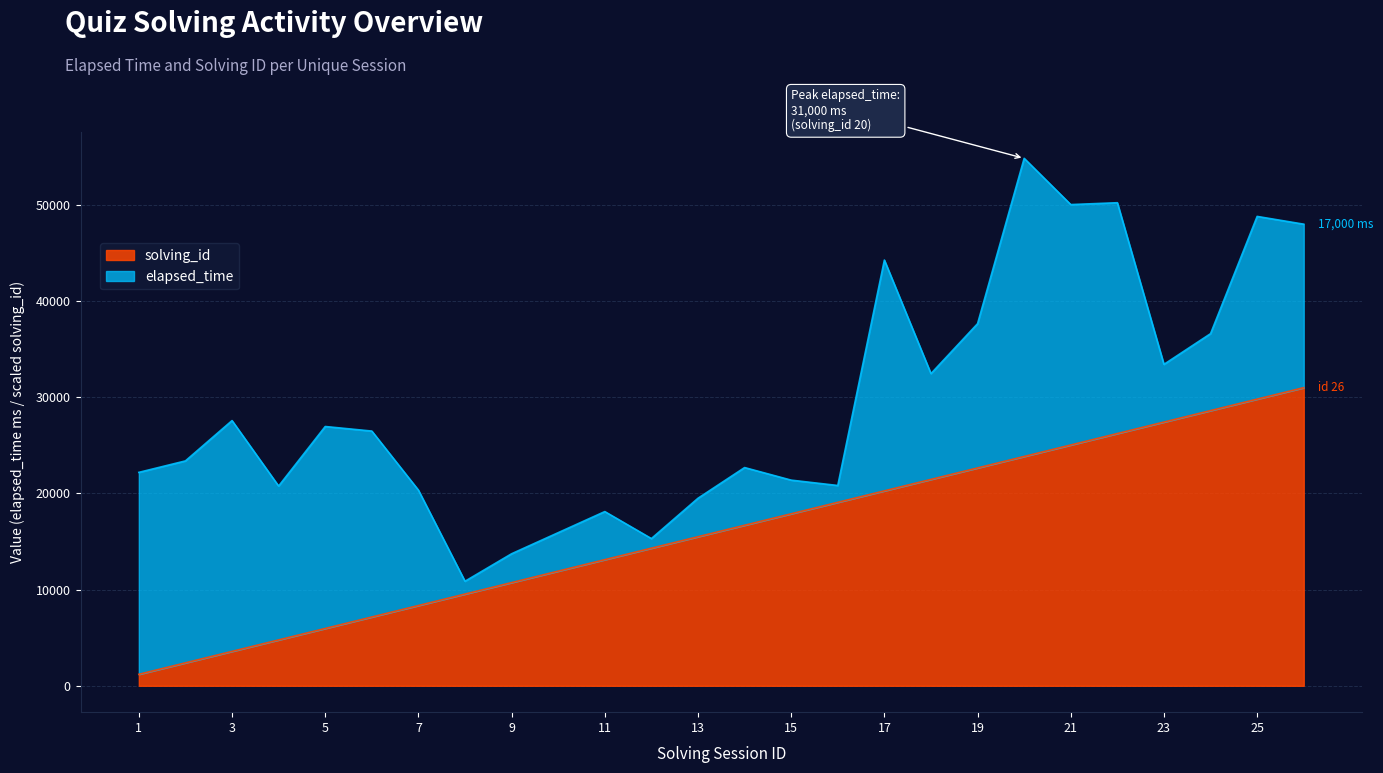

True or false: the data has more than 2 interior local peaks.

False